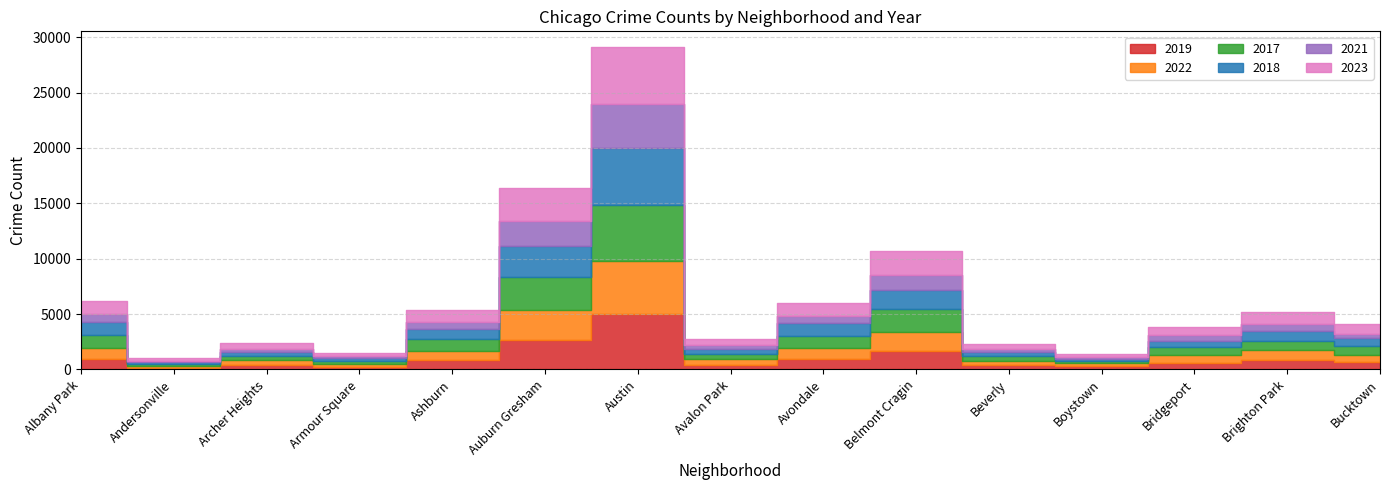

Is it true that 2018 equals 401 at Avalon Park?

True